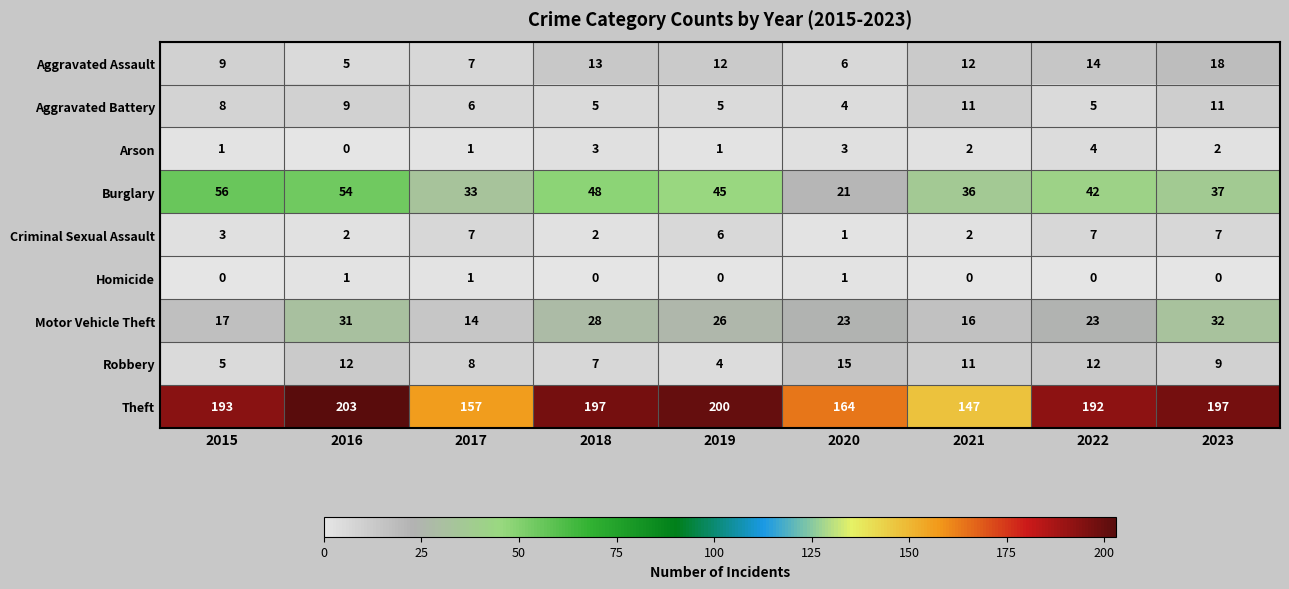

Which series has the widest spread of values?

Theft